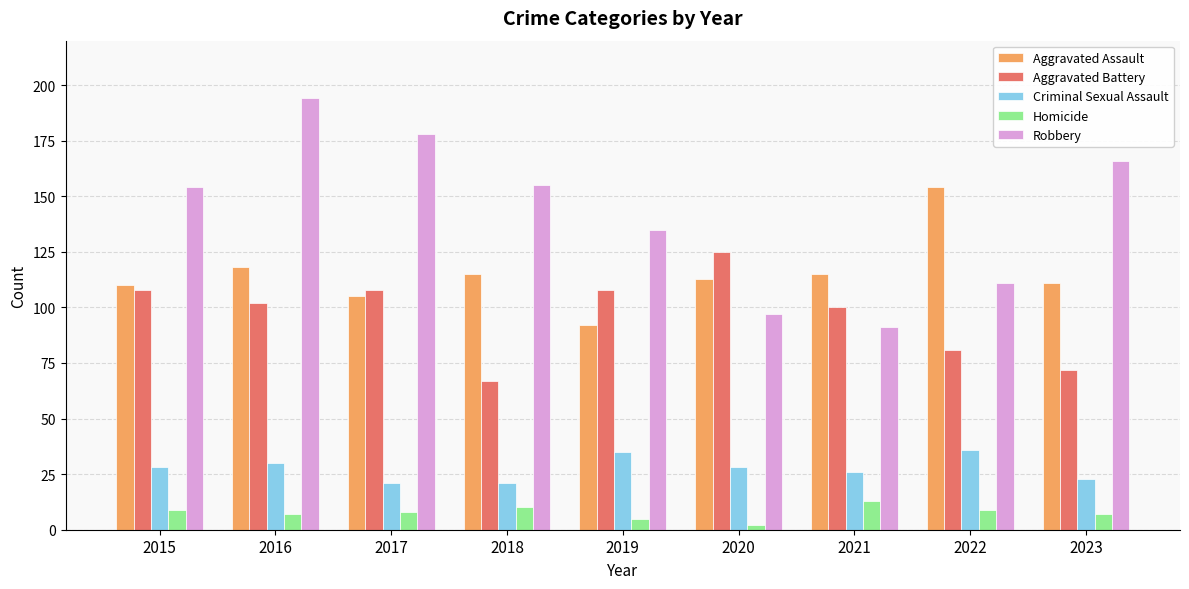

At 2021, list the series in order from smallest to largest.

Homicide, Criminal Sexual Assault, Robbery, Aggravated Battery, Aggravated Assault